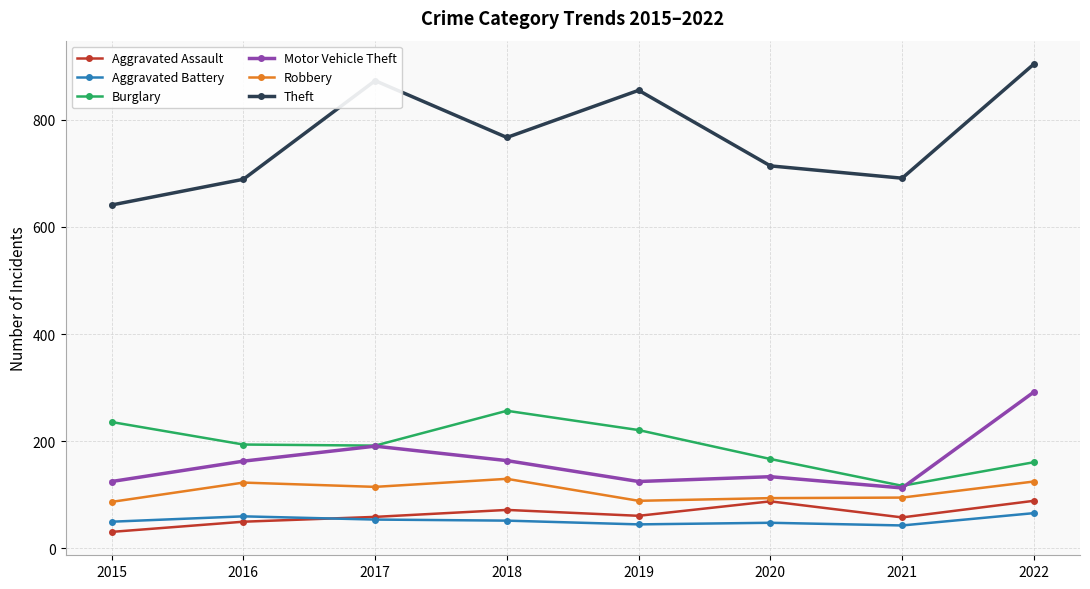

True or false: Theft and Robbery cross at least once.

False